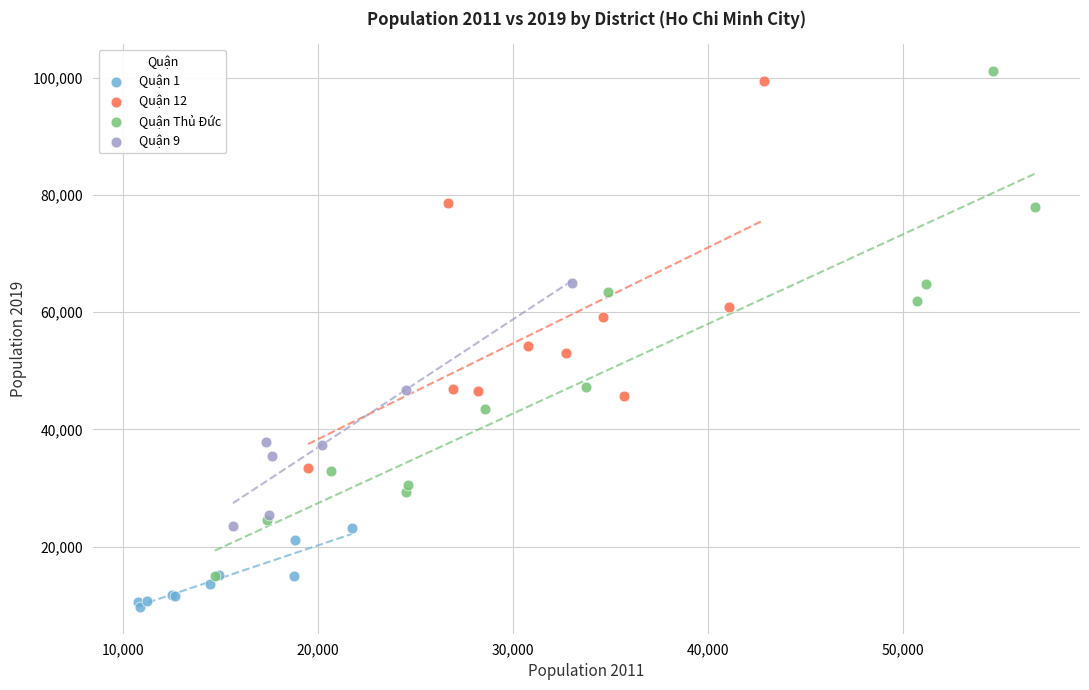

Which series has the widest spread of Y values?

Quận Thủ Đức